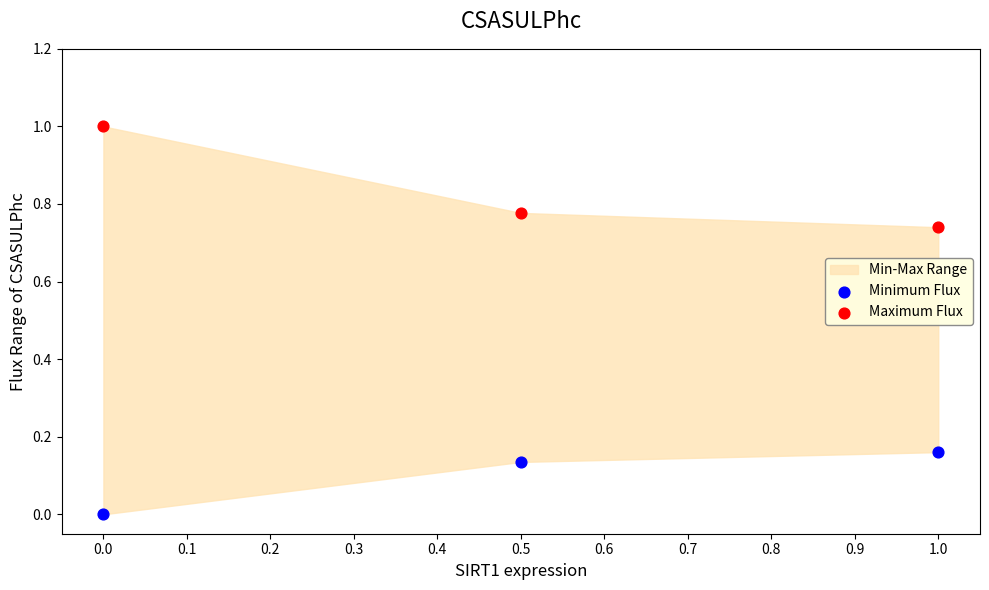

Which series contains the highest Y value?

Maximum Flux